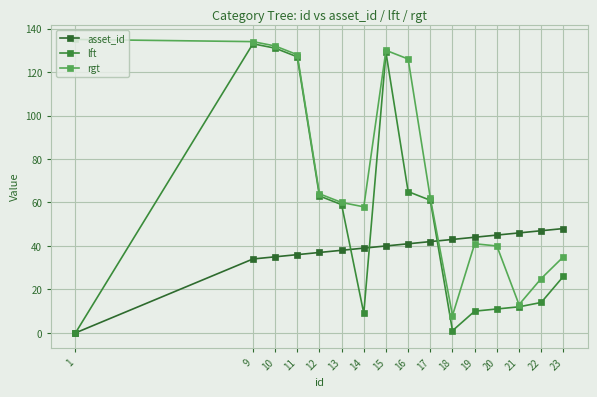

Which series changed the most between 16 and 19?

rgt